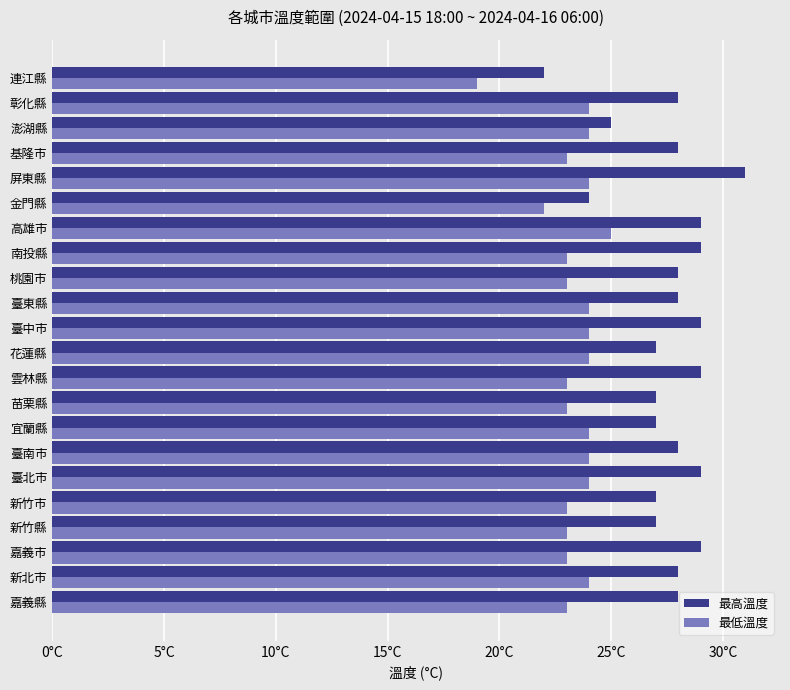

Which series has the widest spread of values?

最高溫度